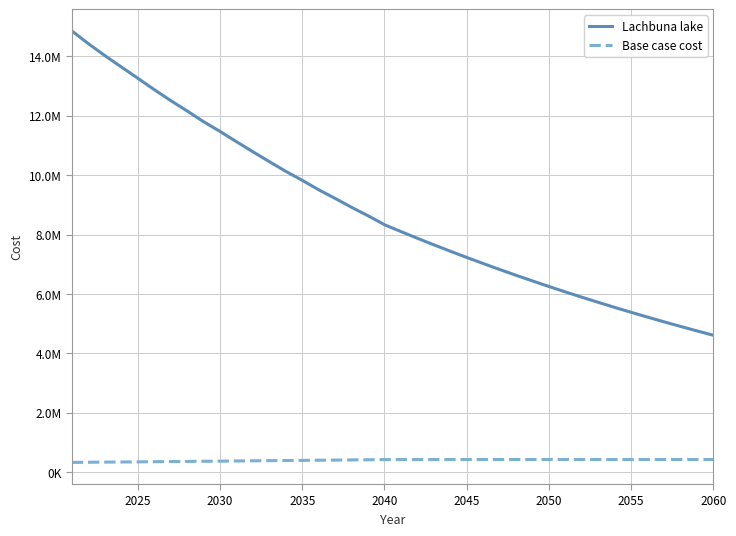

True or false: Base case cost has more than 0 interior local peaks.

False